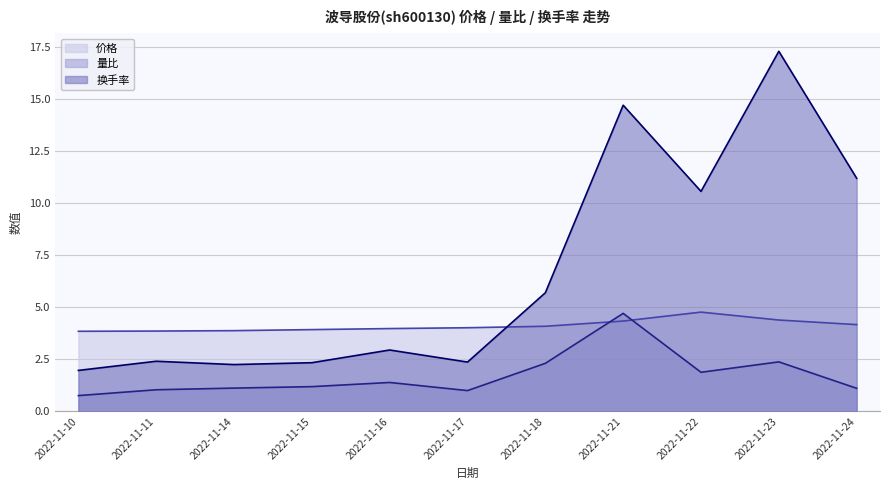

What is the spread (max minus min) of values at 2022-11-15?

2.7